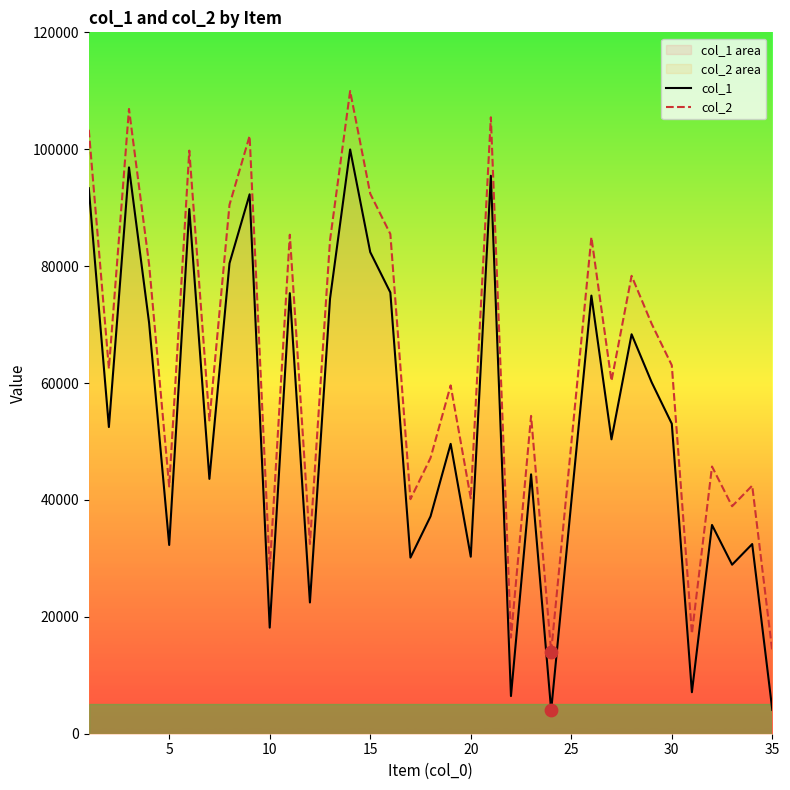

Which series has the largest total across all categories?

col_2